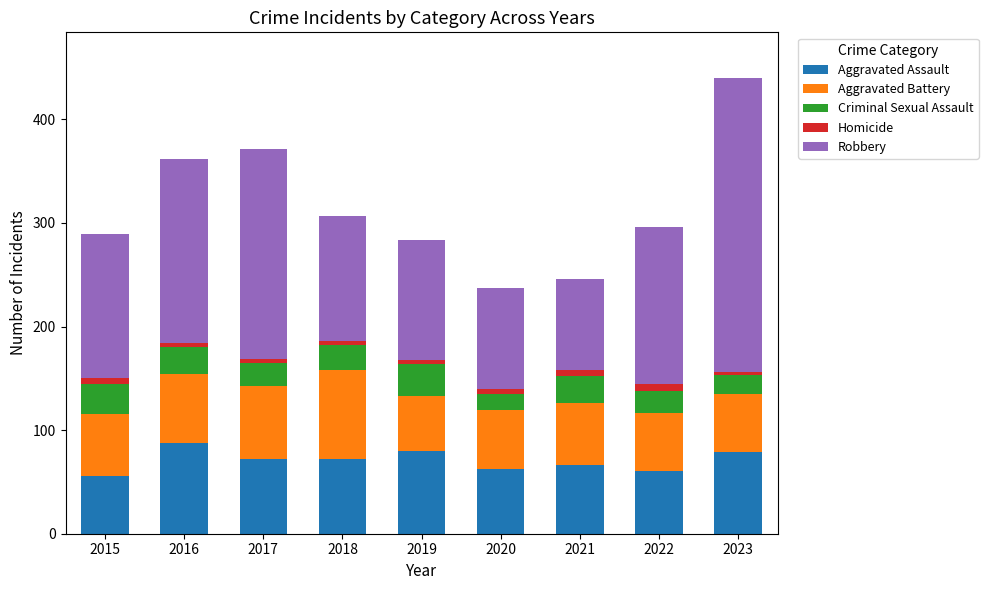

What are all the series names shown in the legend?

Aggravated Assault, Aggravated Battery, Criminal Sexual Assault, Homicide, Robbery